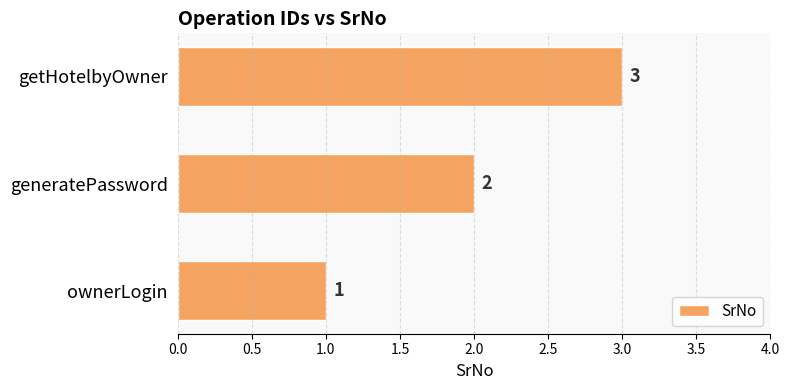

Where is the data nearest to the value 2?

generatePassword